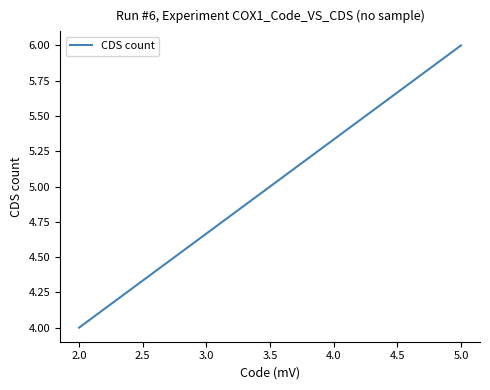

What is the difference between the maximum and minimum values?

2